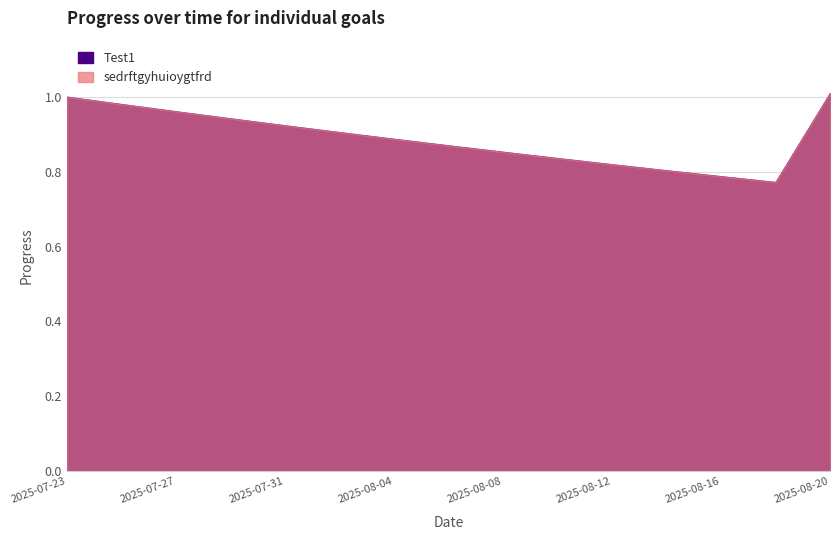

The value of Test1 at 2025-07-25 is 1.5. True or false?

False